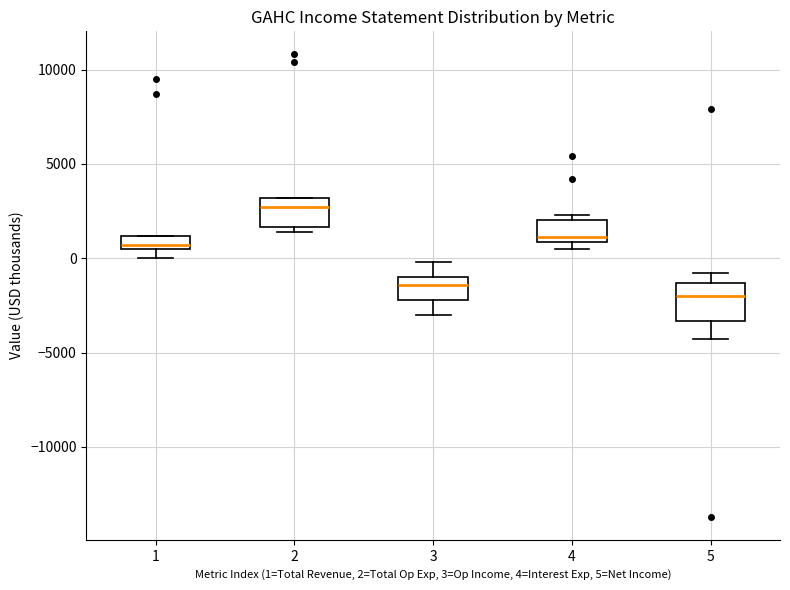

Comparing the boxes themselves (not the whiskers), which one is the tallest?

5